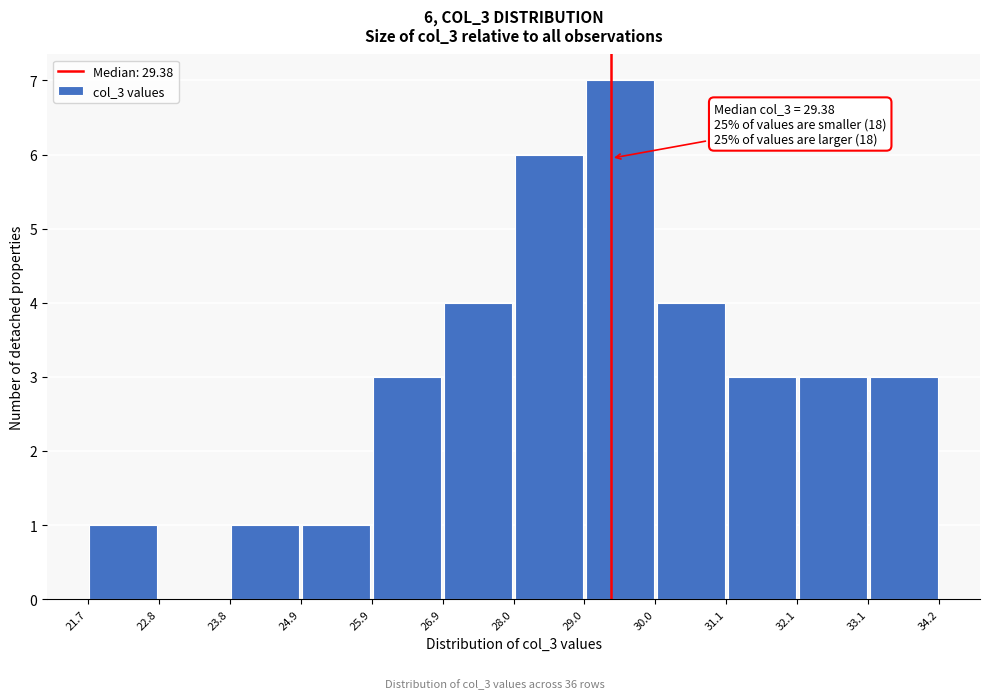

Which range on the x-axis has the tallest bar?

29.0 to 30.0